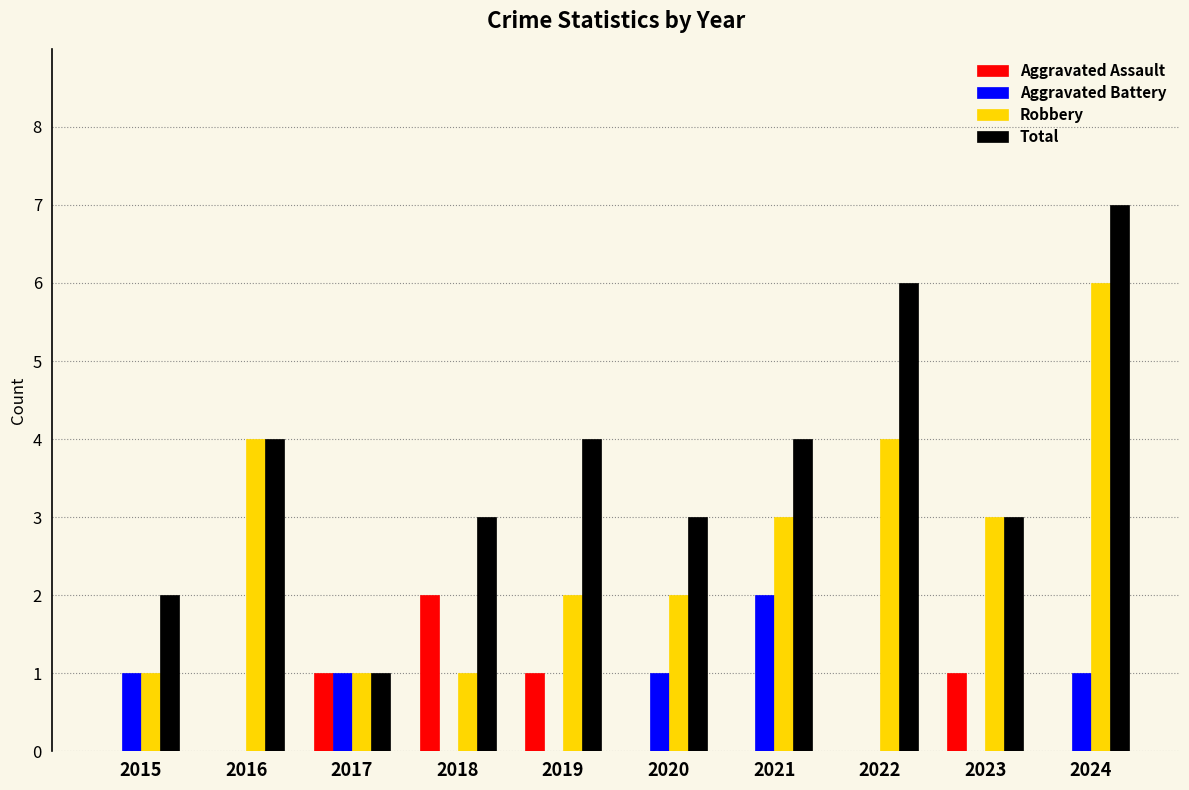

What is the sum of the Total values at 2022 and 2020?

9